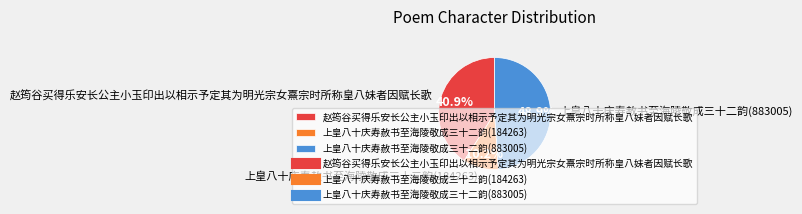

To the nearest percent, what portion does 上皇八十庆寿赦书至海陵敬成三十二韵(184263) represent?

10%